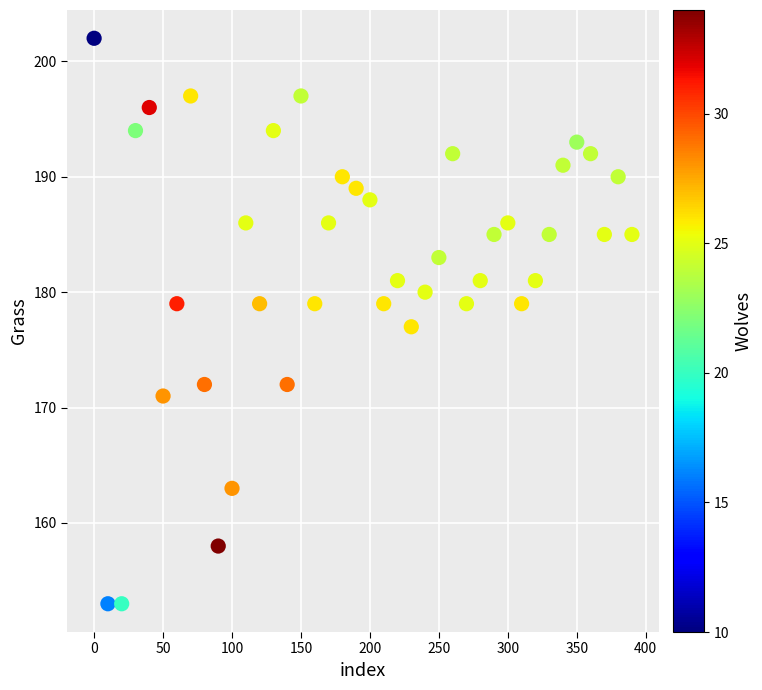

What is the range of X values (max minus min)?

390